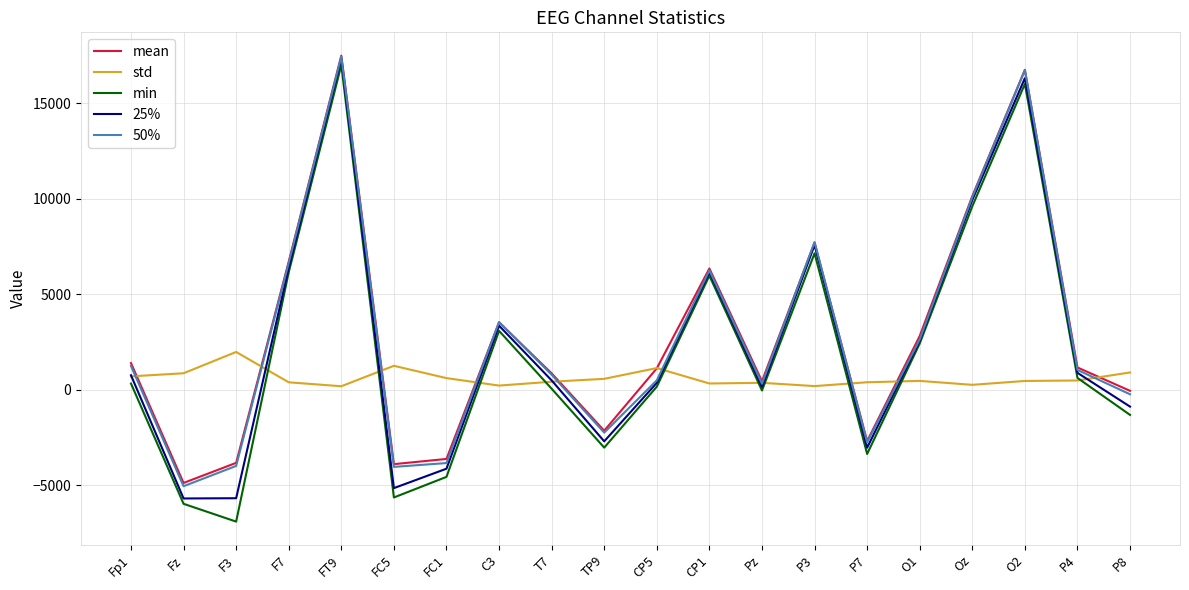

What are all the series names shown in the legend?

mean, std, min, 25%, 50%